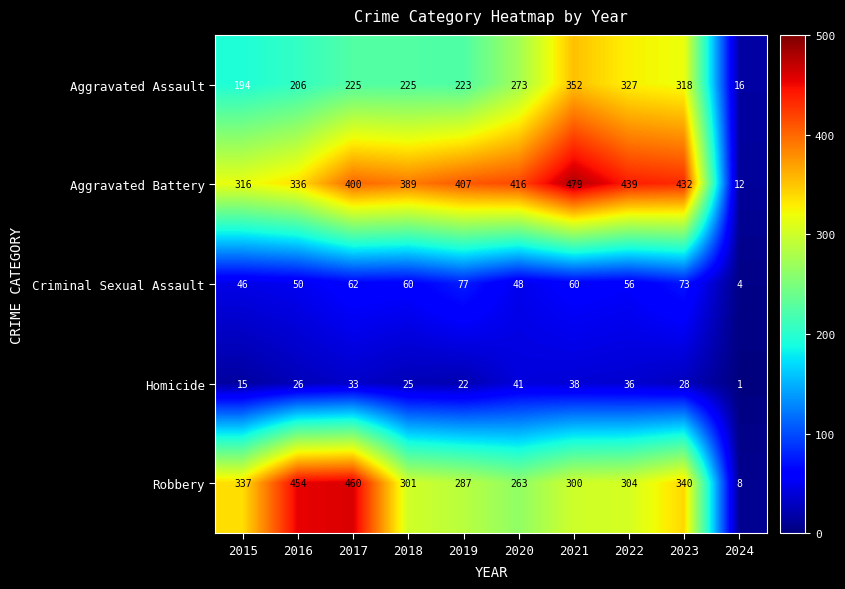

Rank the categories by Robbery value from lowest to highest.

2024, 2020, 2019, 2021, 2018, 2022, 2015, 2023, 2016, 2017